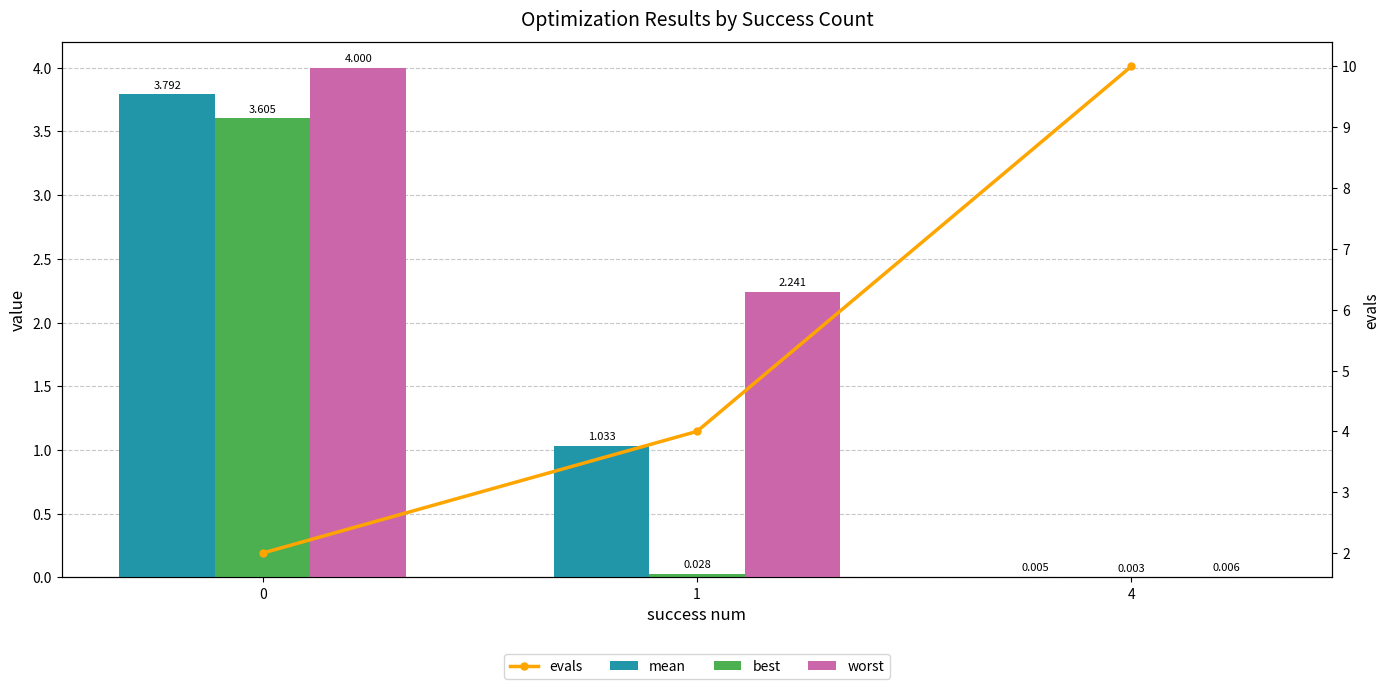

The value of worst at 0 is 6.1. True or false?

False